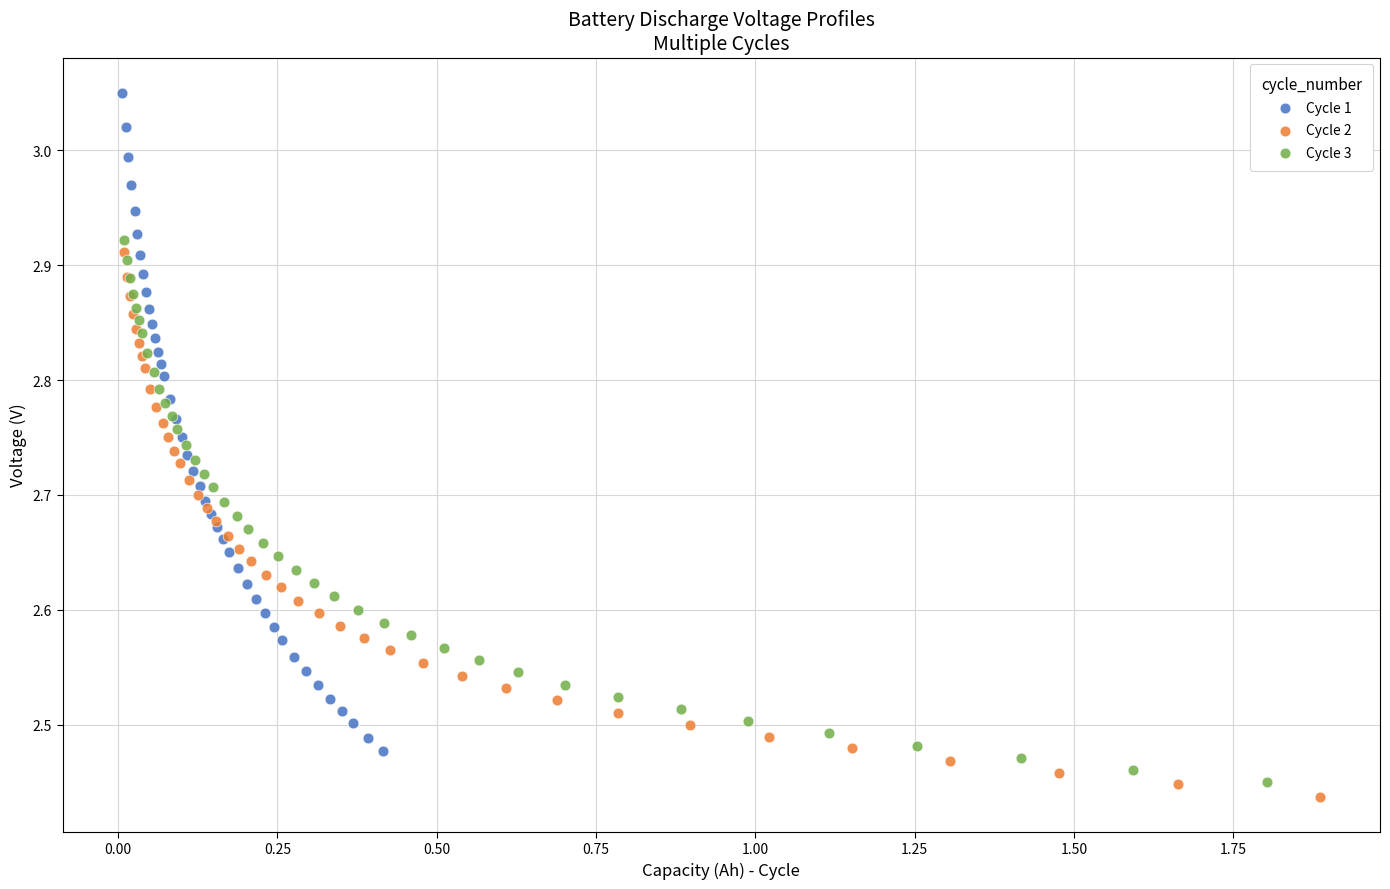

Which series reaches the minimum Y coordinate?

Cycle 2